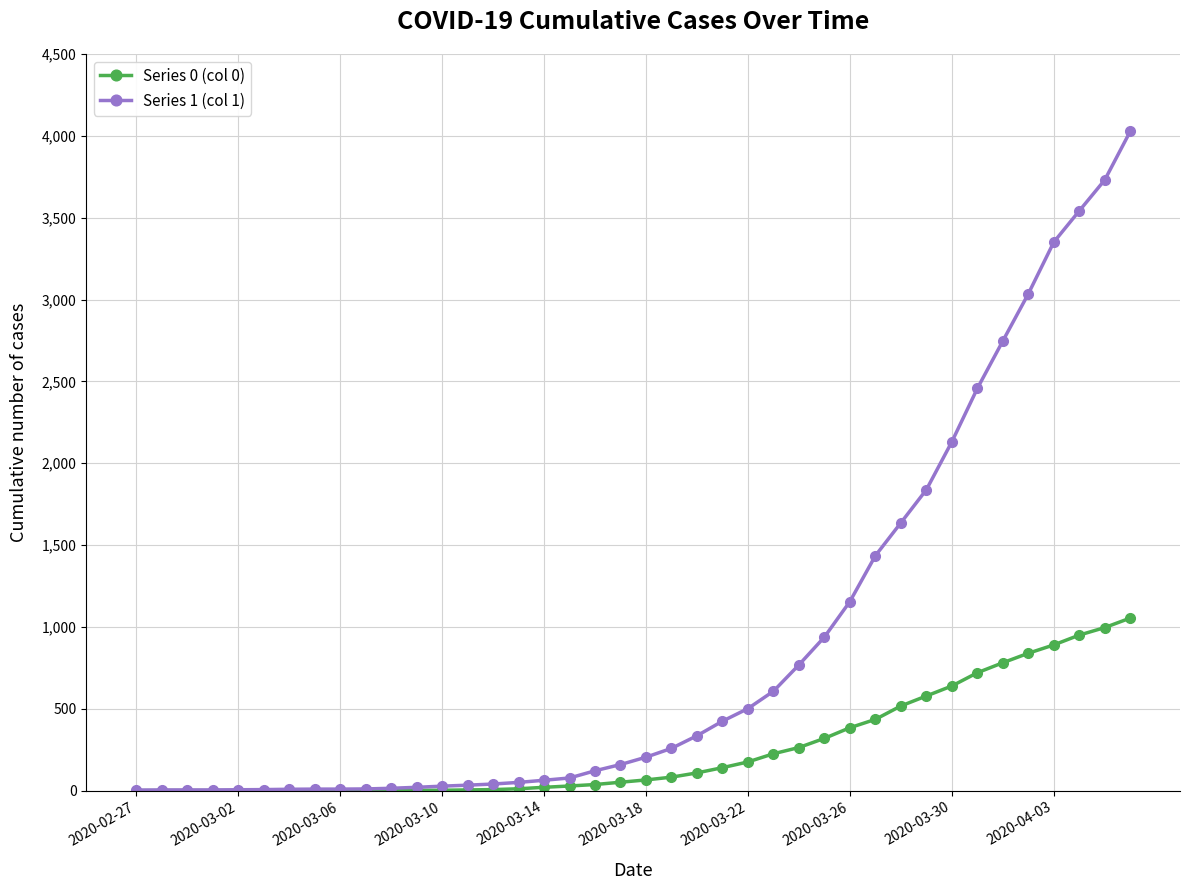

Rank the series by their maximum value, from lowest to highest.

Series 0 (col 0), Series 1 (col 1)